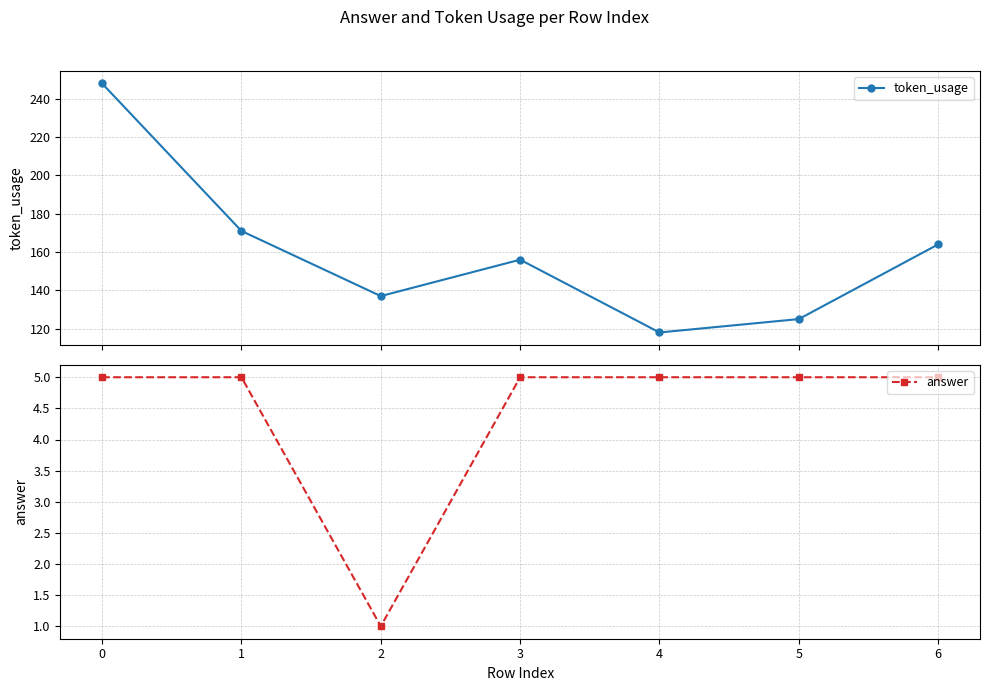

How many interior local peaks does the token_usage series have?

1